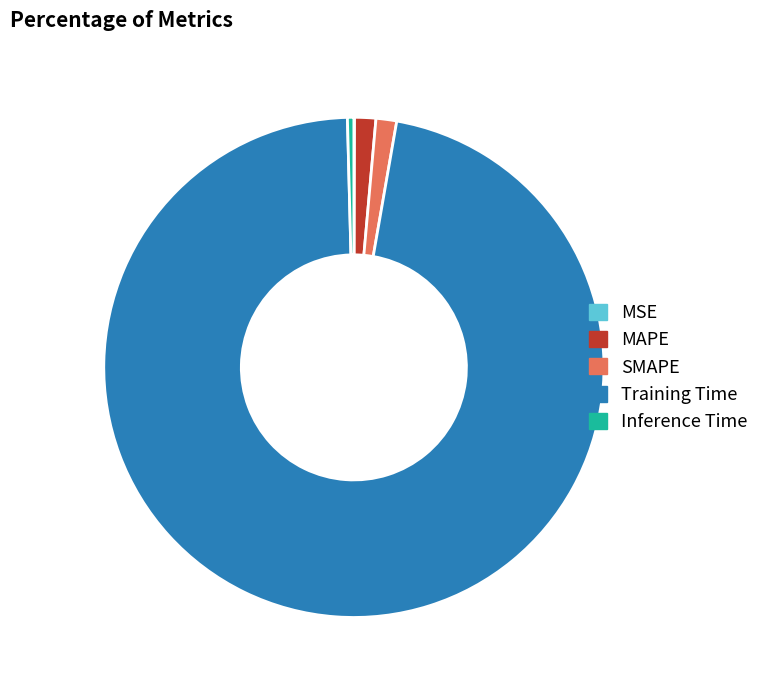

Do MAPE and SMAPE together represent more than half of the pie?

No